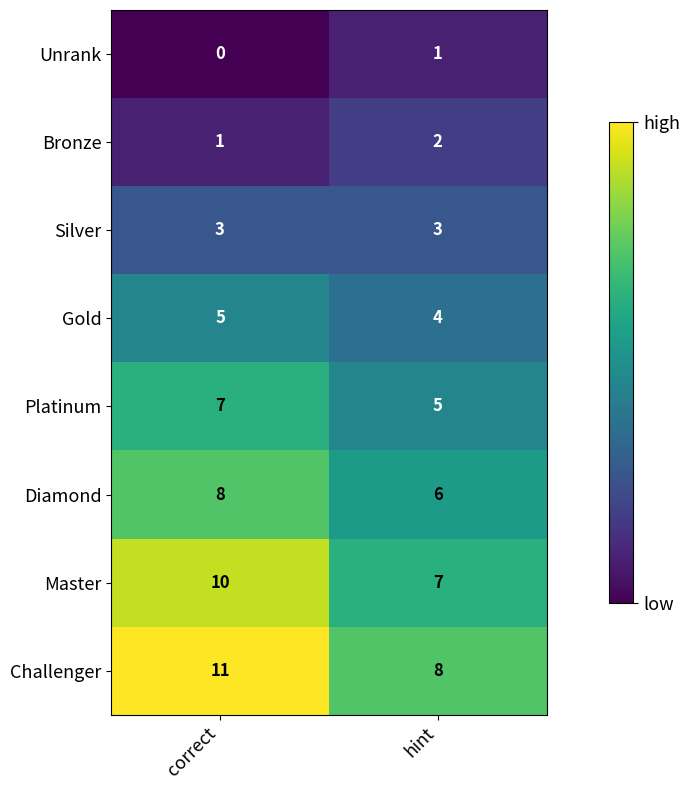

How many distinct data groups are displayed?

8